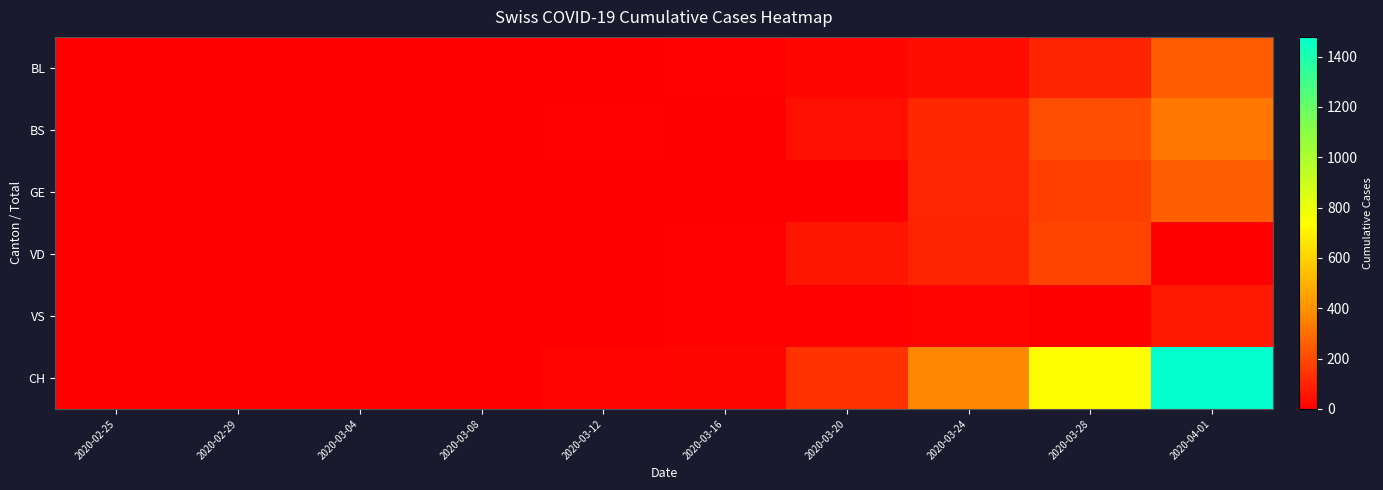

Reading left to right, extract all data points from this chart.

BL: 2020-02-25=0	2020-02-29=0	2020-03-04=0	2020-03-08=0	2020-03-12=2	2020-03-16=5	2020-03-20=18	2020-03-24=40	2020-03-28=100	2020-04-01=249
BS: 2020-02-25=0	2020-02-29=0	2020-03-04=0	2020-03-08=0	2020-03-12=4	2020-03-16=0	2020-03-20=46	2020-03-24=105	2020-03-28=211	2020-04-01=323
GE: 2020-02-25=0	2020-02-29=0	2020-03-04=0	2020-03-08=0	2020-03-12=0	2020-03-16=0	2020-03-20=0	2020-03-24=103	2020-03-28=175	2020-04-01=260
VD: 2020-02-25=0	2020-02-29=0	2020-03-04=0	2020-03-08=0	2020-03-12=0	2020-03-16=5	2020-03-20=62	2020-03-24=100	2020-03-28=187	2020-04-01=0
VS: 2020-02-25=0	2020-02-29=0	2020-03-04=0	2020-03-08=0	2020-03-12=0	2020-03-16=5	2020-03-20=5	2020-03-24=12	2020-03-28=0	2020-04-01=70
CH: 2020-02-25=0	2020-02-29=0	2020-03-04=0	2020-03-08=1	2020-03-12=12	2020-03-16=21	2020-03-20=138	2020-03-24=368	2020-03-28=734	2020-04-01=1478